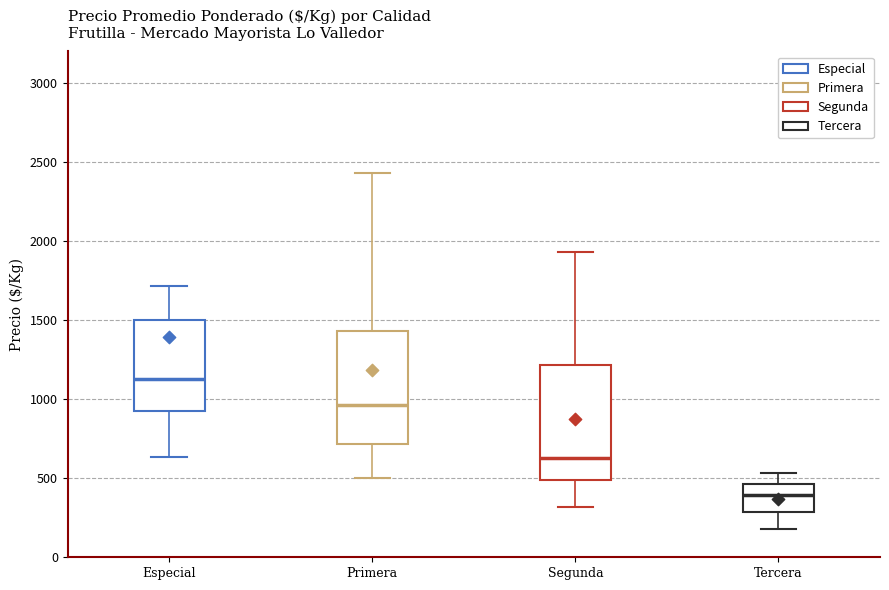

Where does the median line of the box for Primera sit on the y-axis? The values are not printed on the chart, so give them approximately, as read against the axis.

950